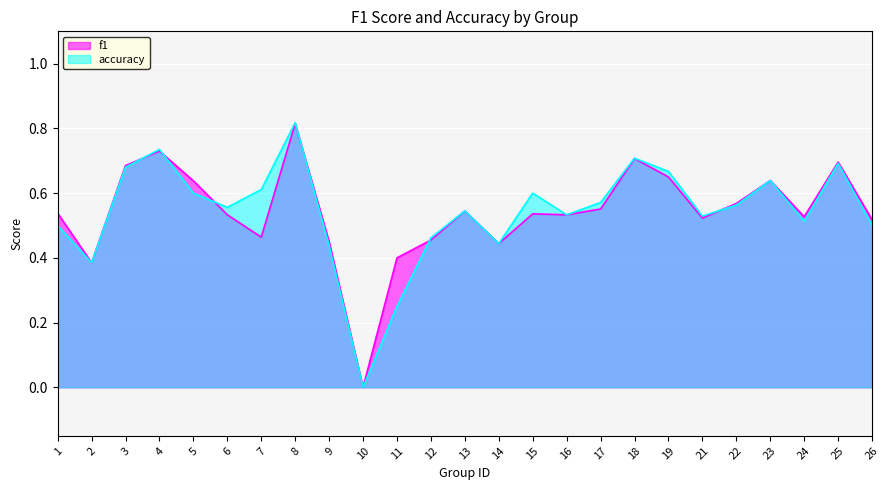

Reading left to right, transcribe all the data shown in this chart.

f1: 1=0.5	2=0.4	3=0.7	4=0.7	5=0.6	6=0.5	7=0.5	8=0.8	9=0.5	10=0.0	11=0.4	12=0.5	13=0.5	14=0.4	15=0.5	16=0.5	17=0.6	18=0.7	19=0.7	21=0.5	22=0.6	23=0.6	24=0.5	25=0.7	26=0.5
accuracy: 1=0.5	2=0.4	3=0.7	4=0.7	5=0.6	6=0.6	7=0.6	8=0.8	9=0.4	10=0.0	11=0.2	12=0.5	13=0.5	14=0.4	15=0.6	16=0.5	17=0.6	18=0.7	19=0.7	21=0.5	22=0.6	23=0.6	24=0.5	25=0.7	26=0.5